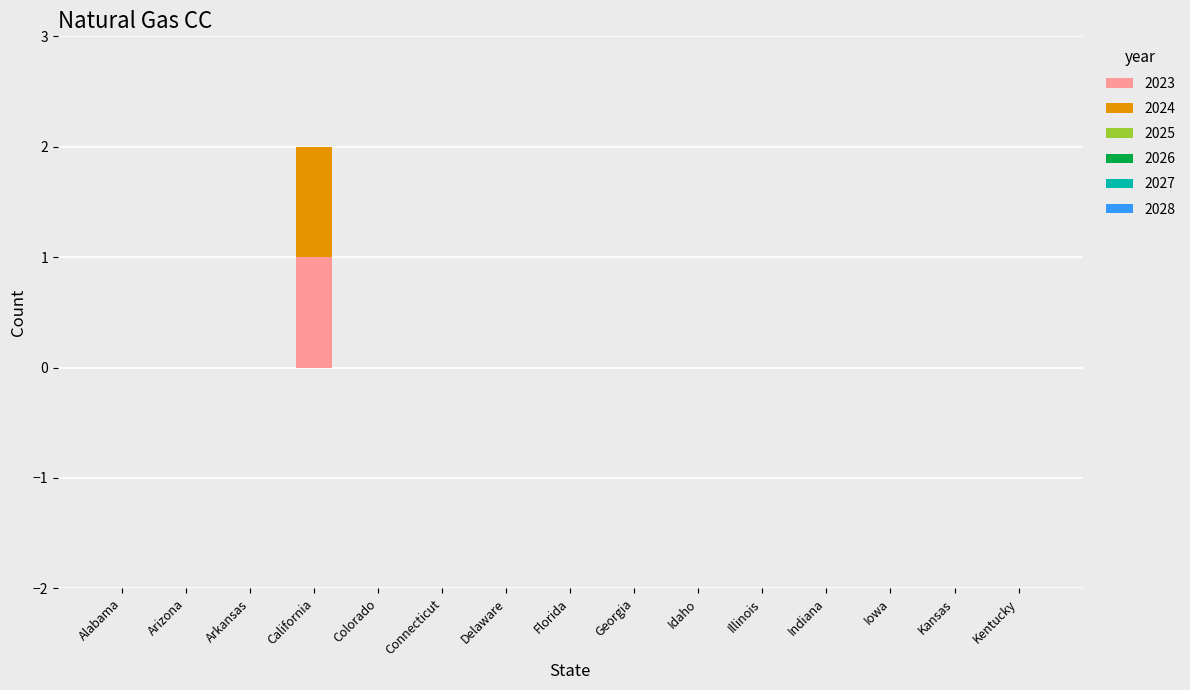

Is it true that 2023 equals 0 at Iowa?

True